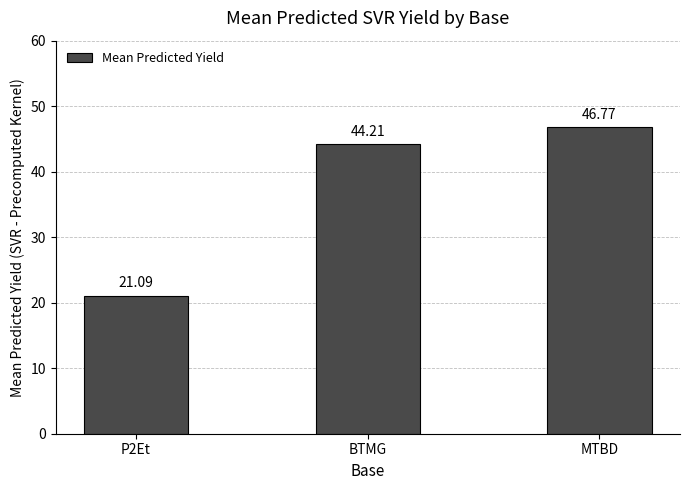

Does the chart contain any negative values?

No